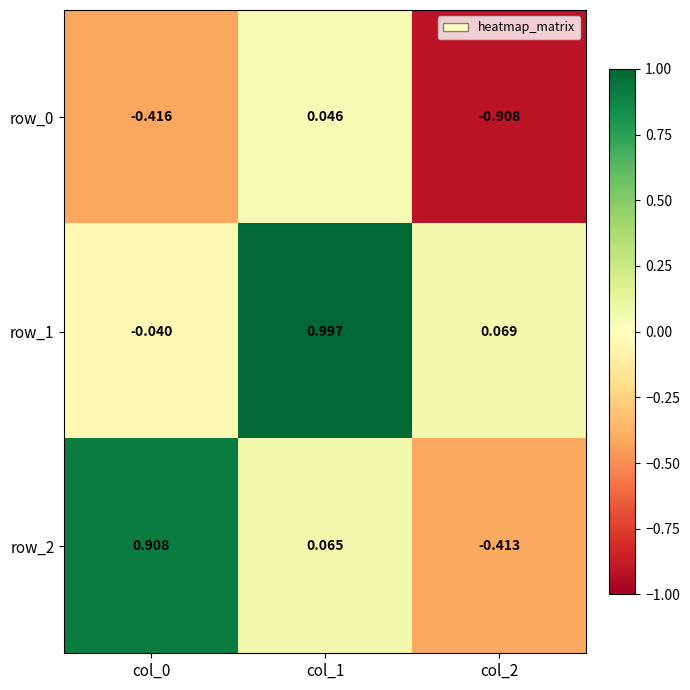

Is the value of row_0 at col_0 greater than the value of row_1 at col_0?

No